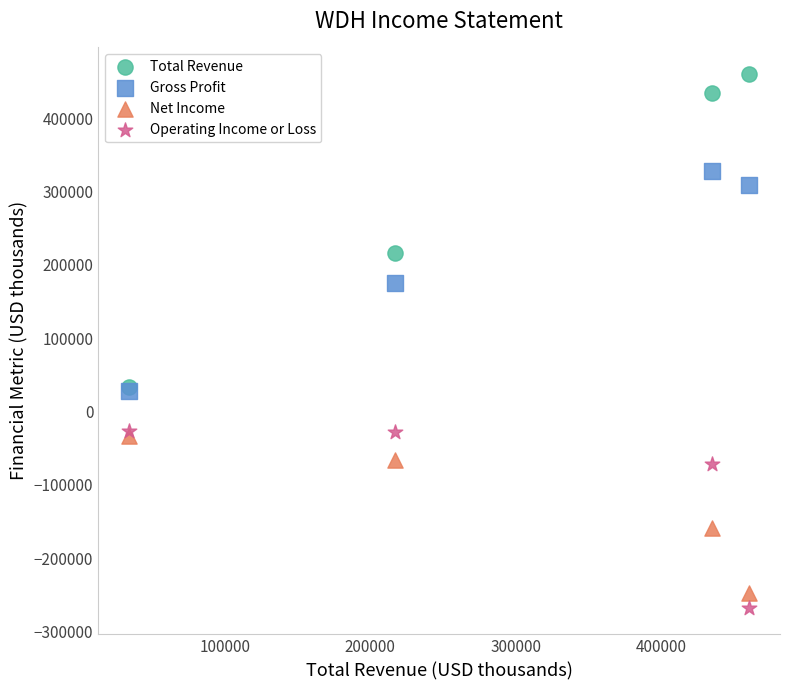

In the Operating Income or Loss series, what Y value is closest to -147300?

-71200